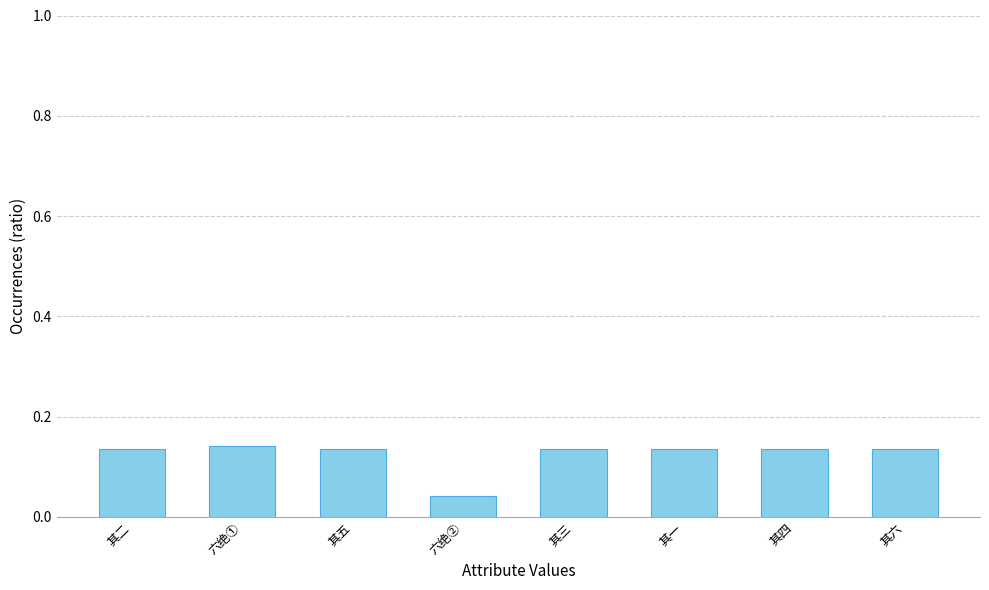

What position from the left is 其一?

6